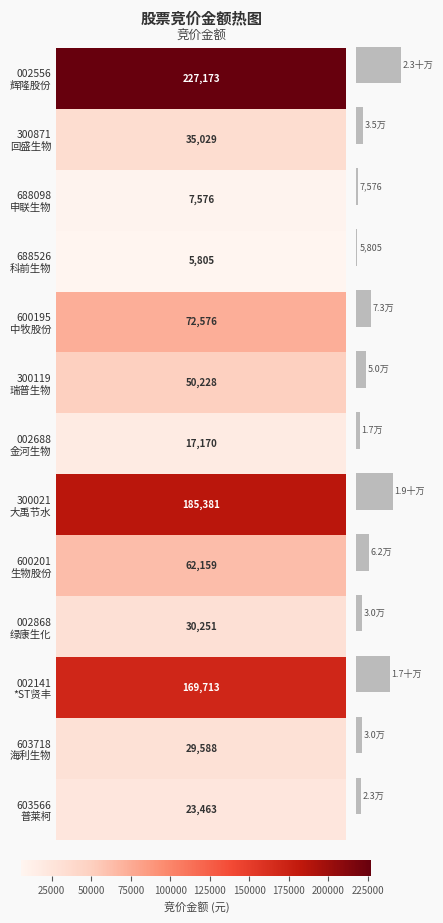

Does the chart contain any negative values?

No